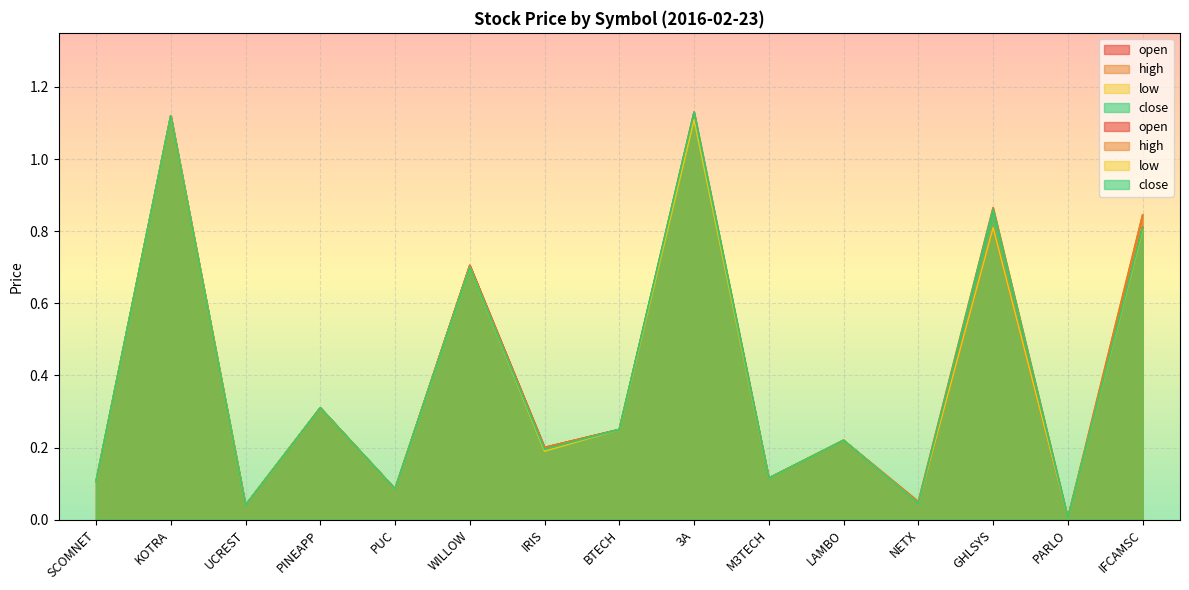

True or false: close and low intersect in this chart.

False